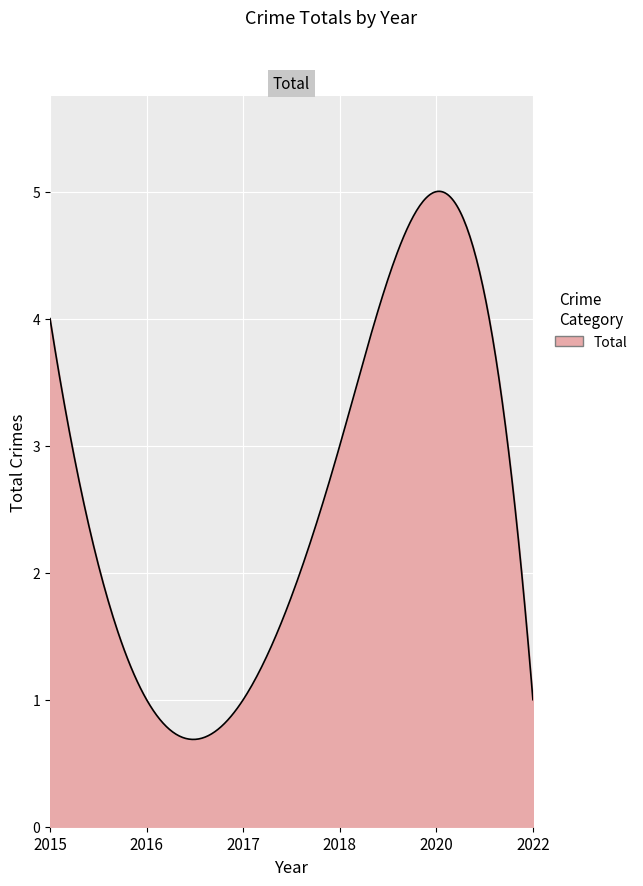

What is the minimum value shown in the chart?

0.7